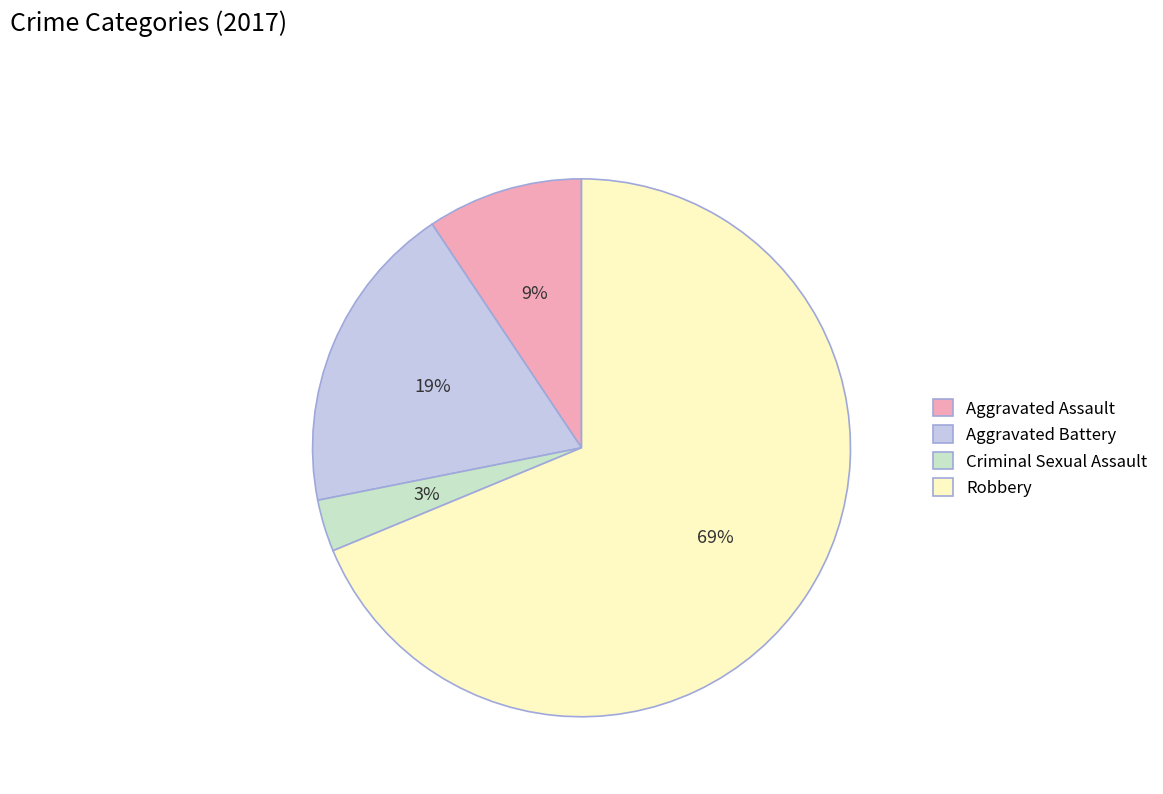

Rank the categories by value from lowest to highest.

Criminal Sexual Assault, Aggravated Assault, Aggravated Battery, Robbery